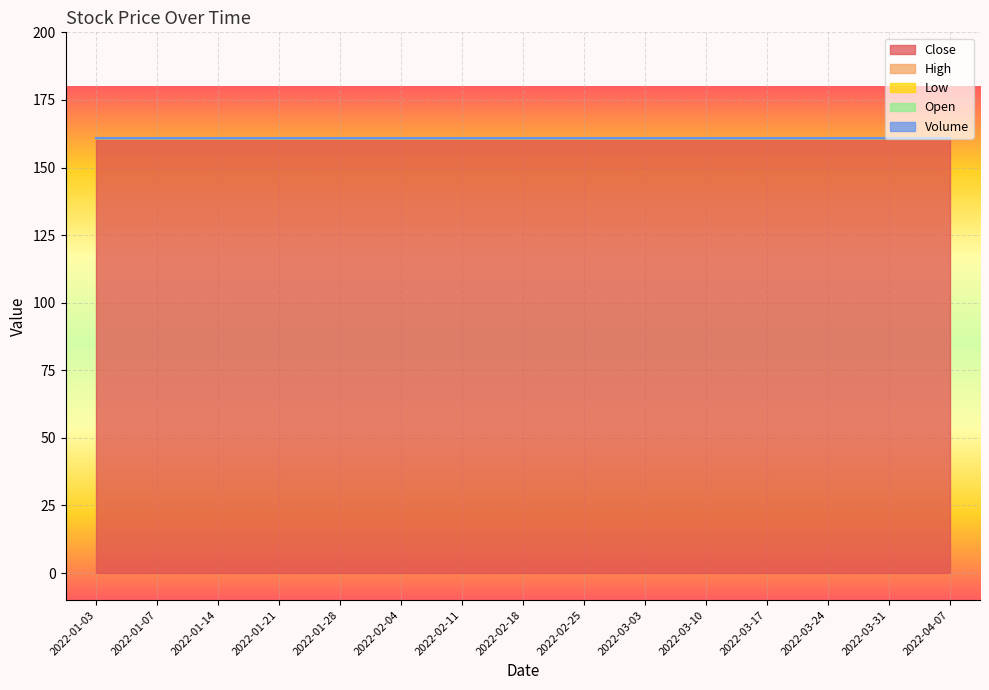

At 2022-01-21, list the series in order from smallest to largest.

High, Low, Open, Volume, Close